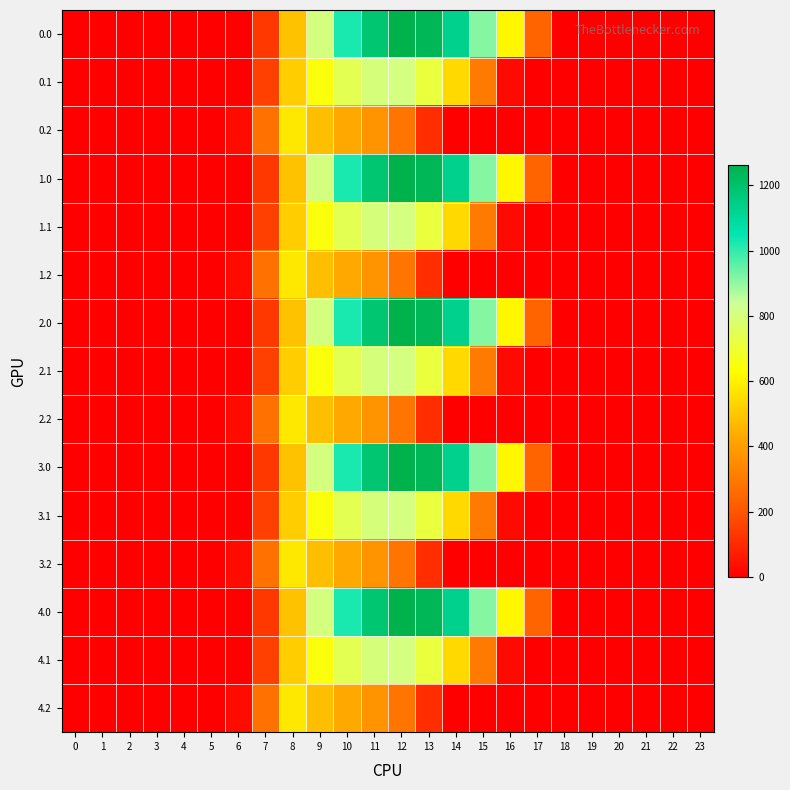

Which category has the highest value across all series?

12